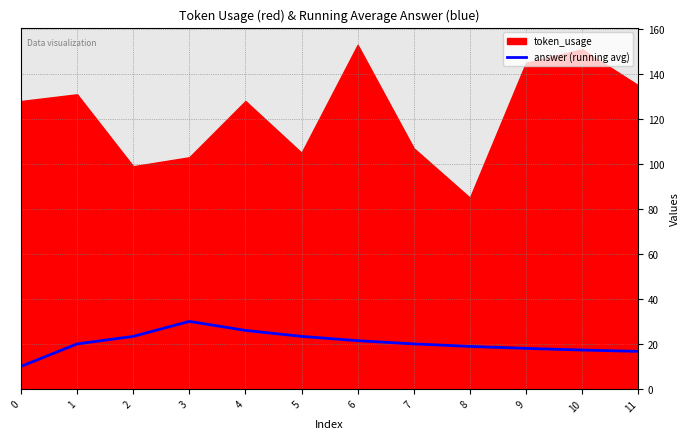

The value of answer (running avg) at 7 is 26.4. True or false?

False